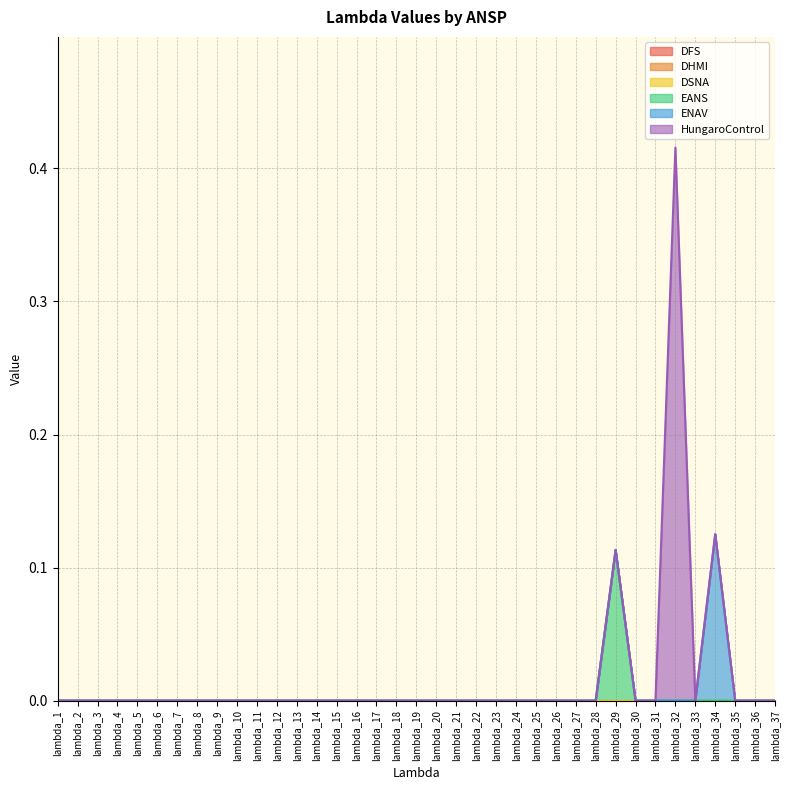

Between lambda_20 and lambda_32, which series saw the biggest shift?

HungaroControl